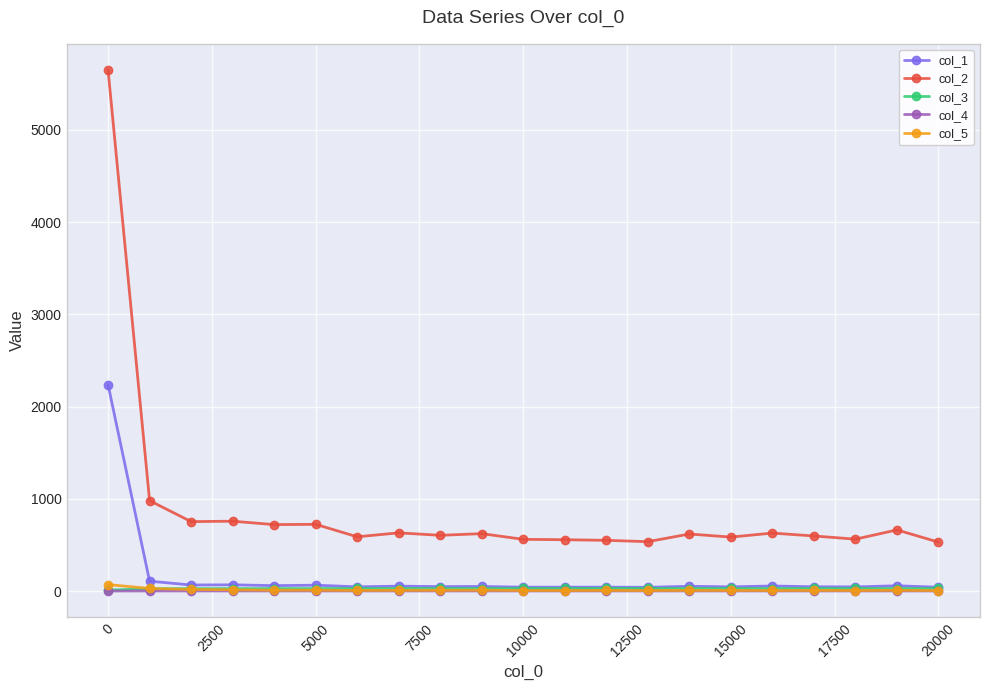

Count the number of categories in the chart.

21